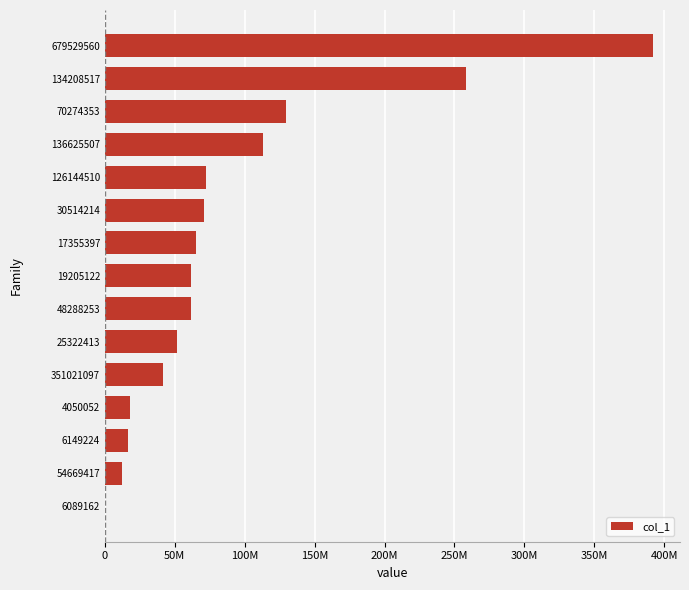

Are the bars horizontal?

Yes